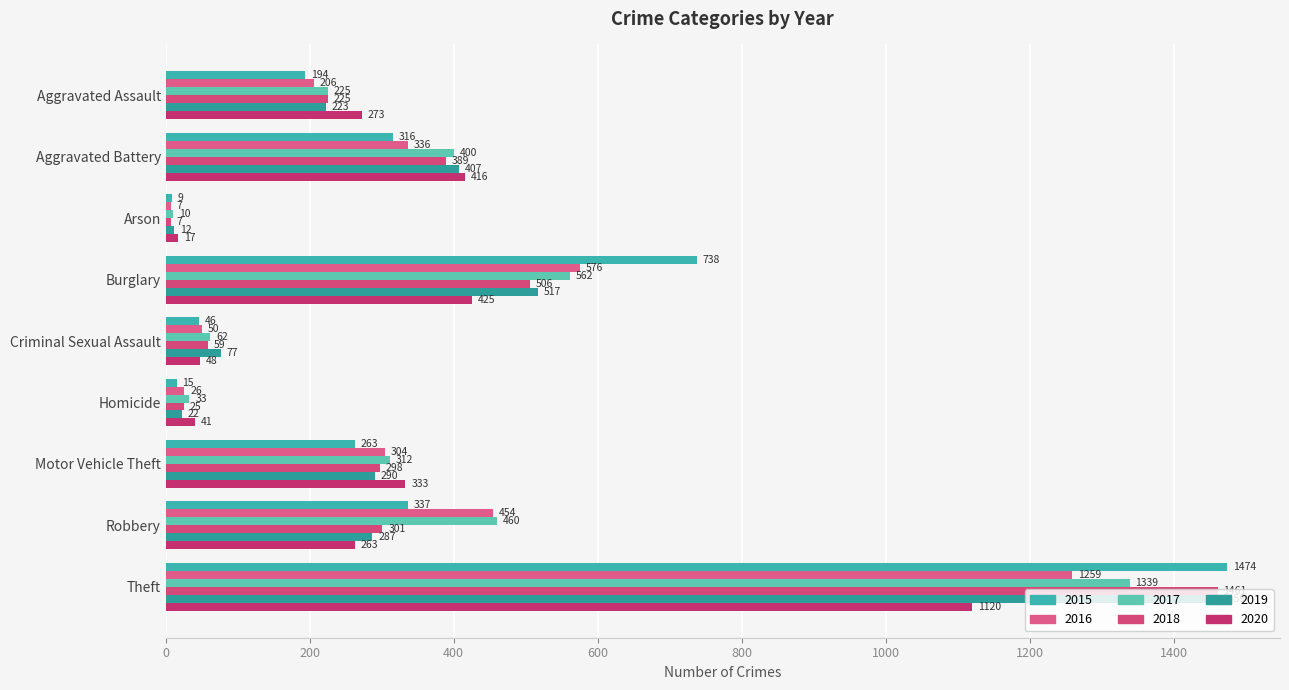

What is the label of the 7th bar from the left?

Motor Vehicle Theft